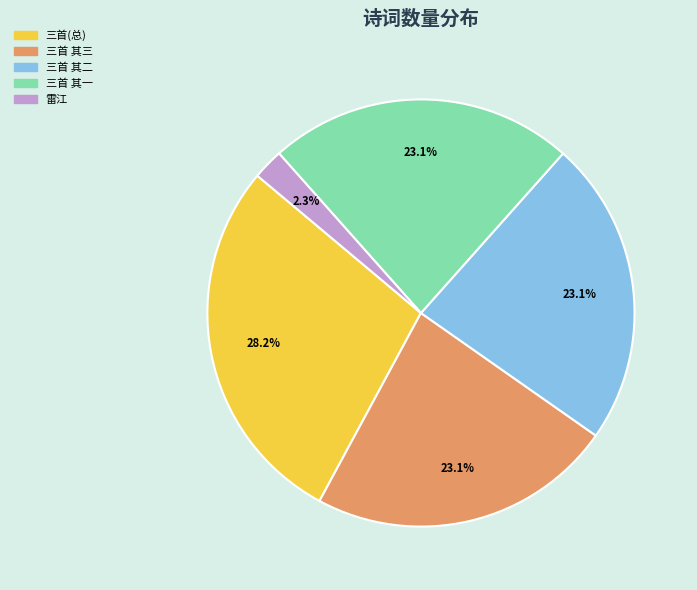

How many segments does this pie chart have?

5